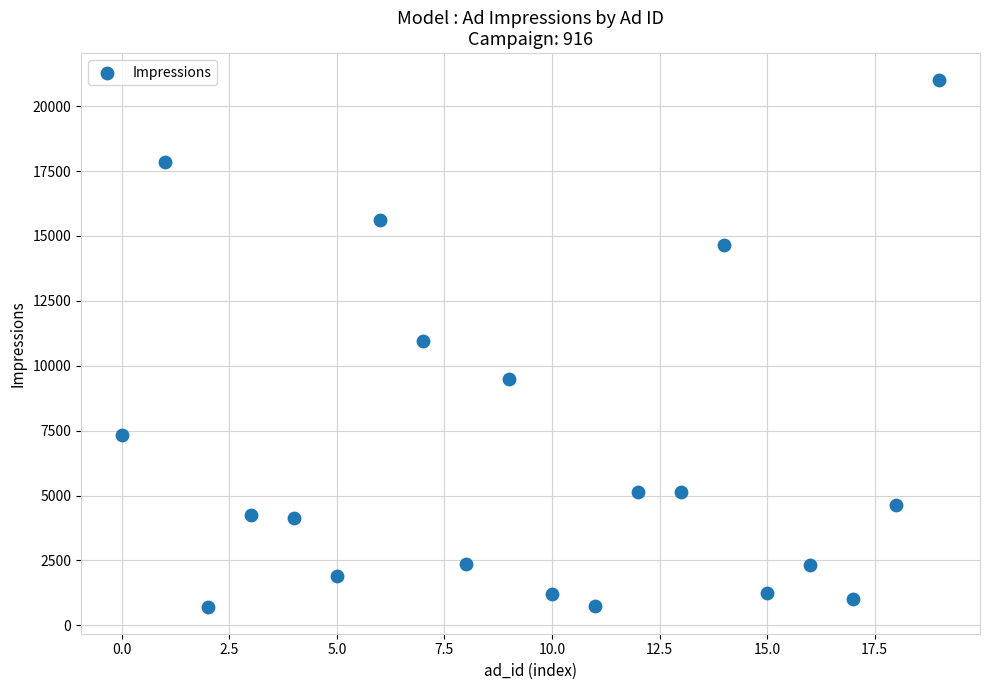

What is the range of Y values (max minus min)?

20333